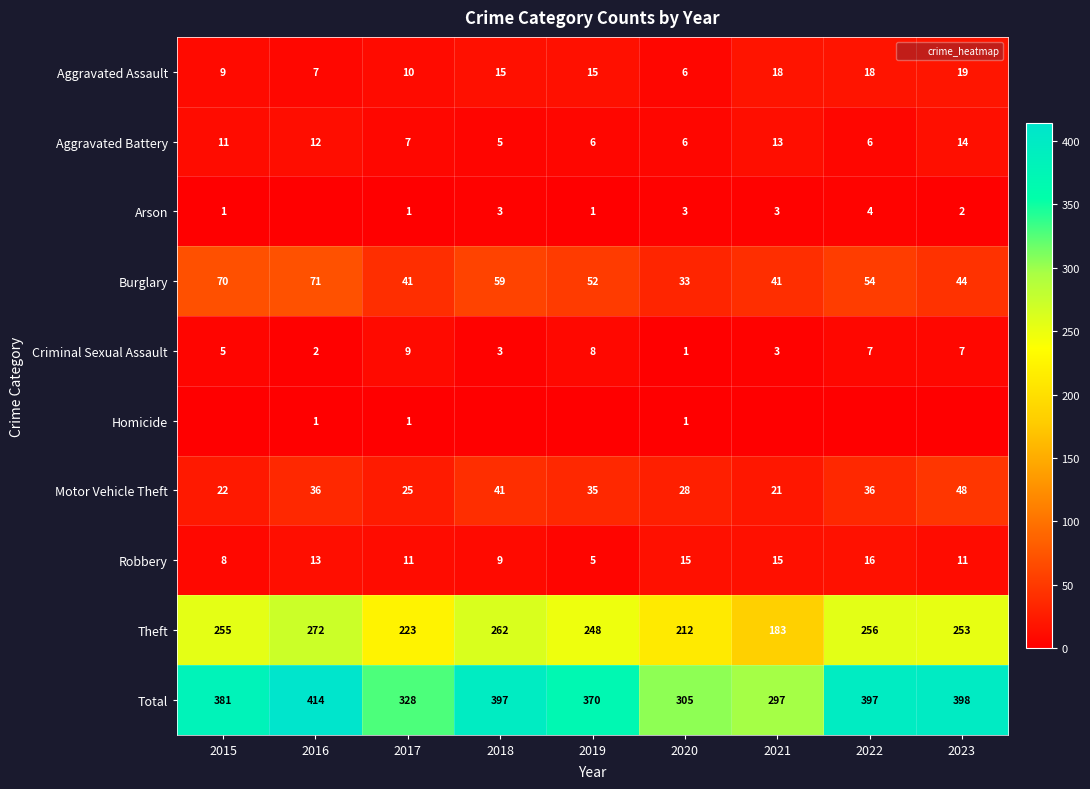

The value of Robbery at 2019 is 9. True or false?

False